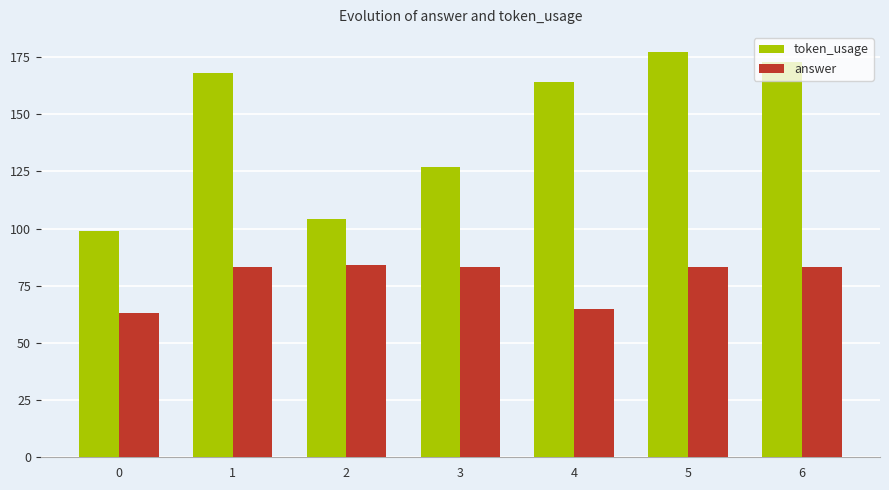

Between 0 and 4, which series saw the biggest shift?

token_usage